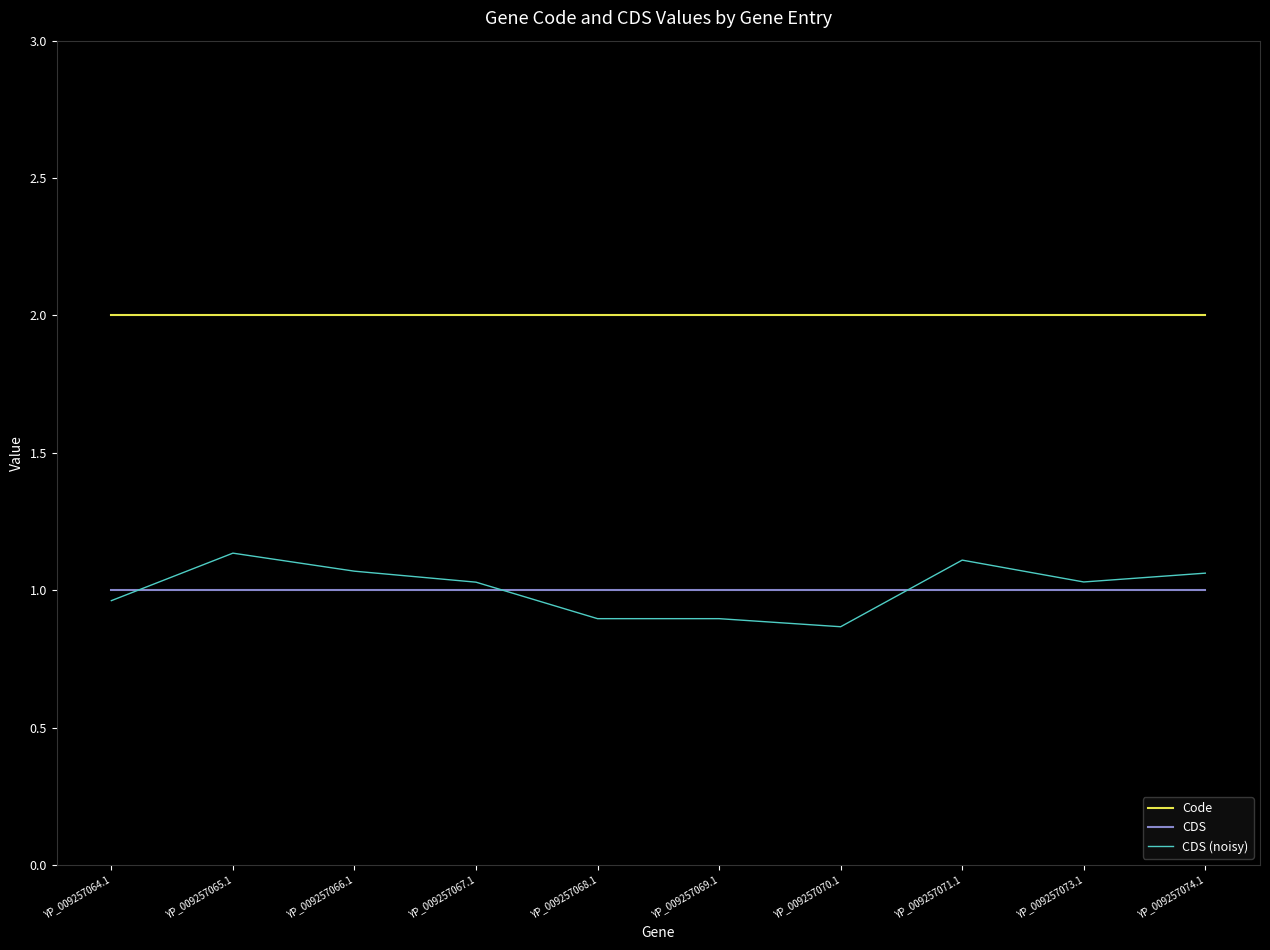

At which label does CDS (noisy) reach its minimum?

YP_009257070.1